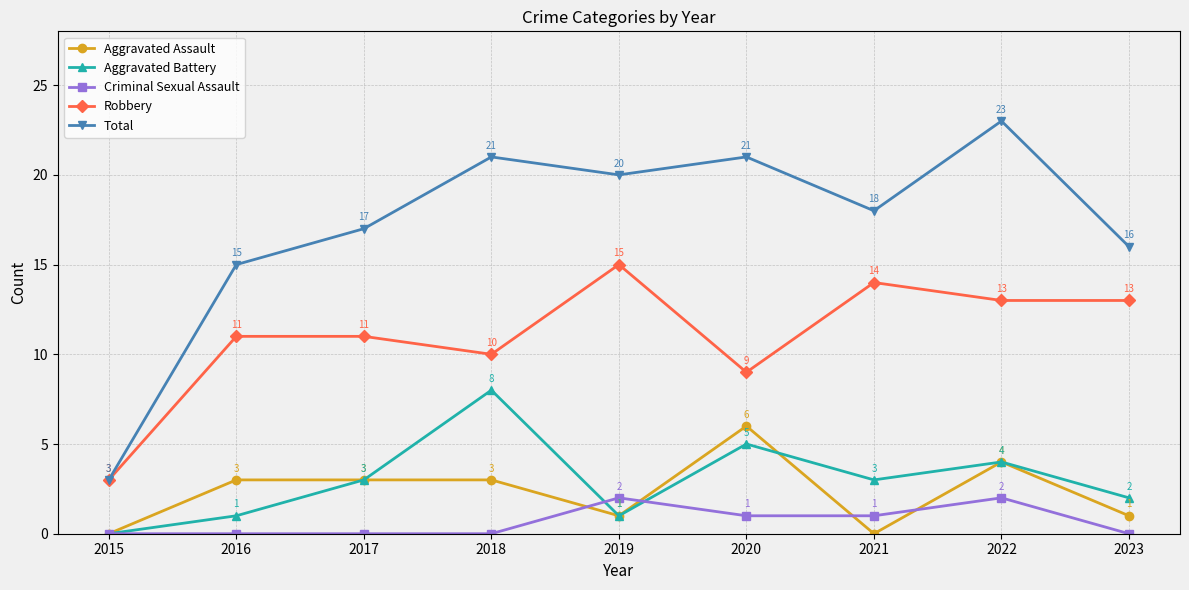

Between 2015 and 2021, which series saw the biggest shift?

Total